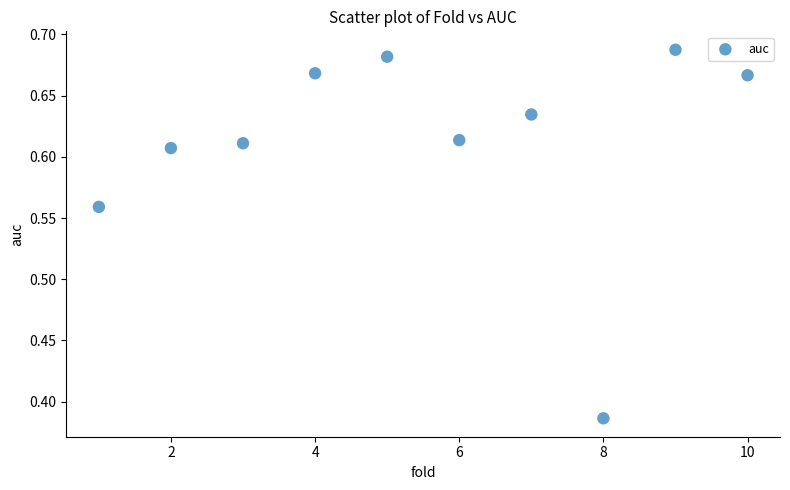

What is the range of Y values (max minus min)?

0.3